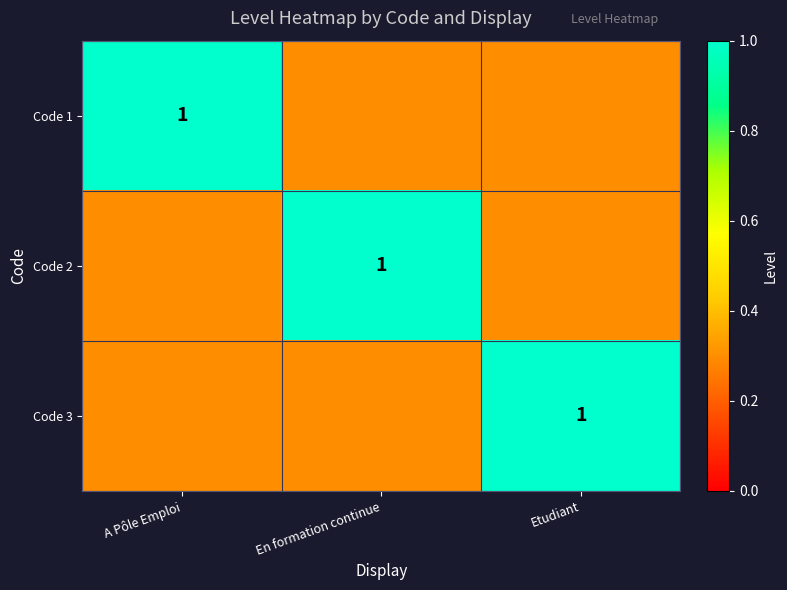

The Code 3 series shows 0.3 at Etudiant. True or false?

False